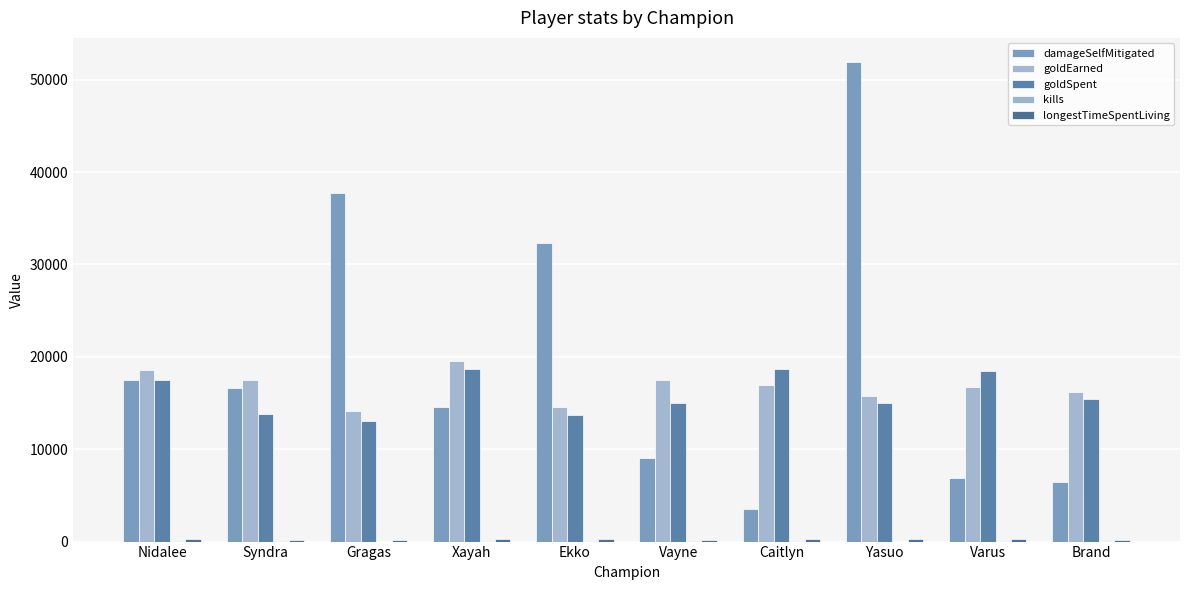

What is the maximum value shown in the chart?

51933